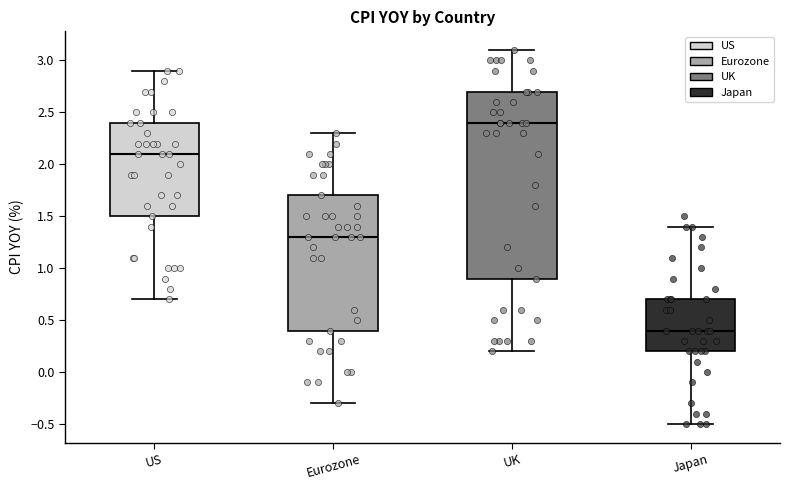

Where is the upper edge of the box for US on the y-axis? The values are not printed on the chart, so give them approximately, as read against the axis.

2.4